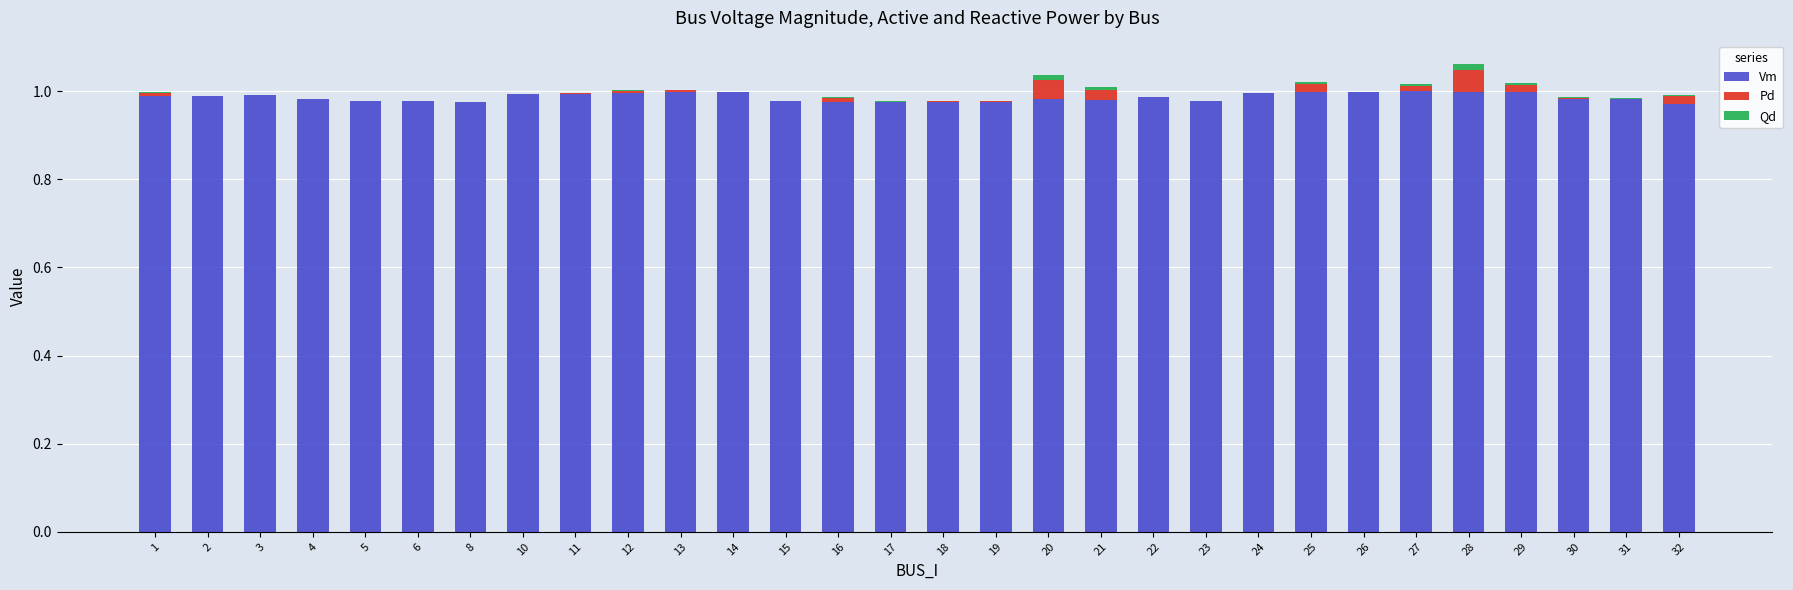

Is it true that Vm equals 0.3 at 12?

False